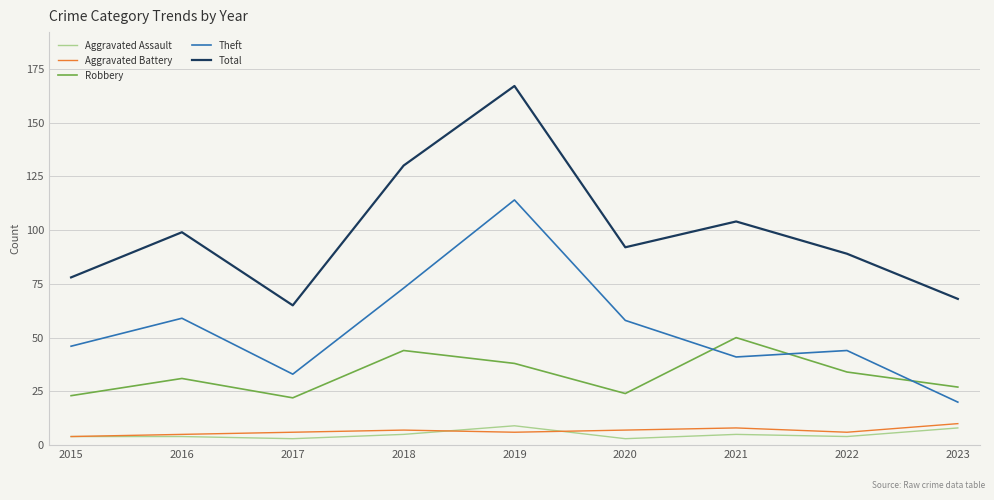

What are all the series names shown in the legend?

Aggravated Assault, Aggravated Battery, Robbery, Theft, Total